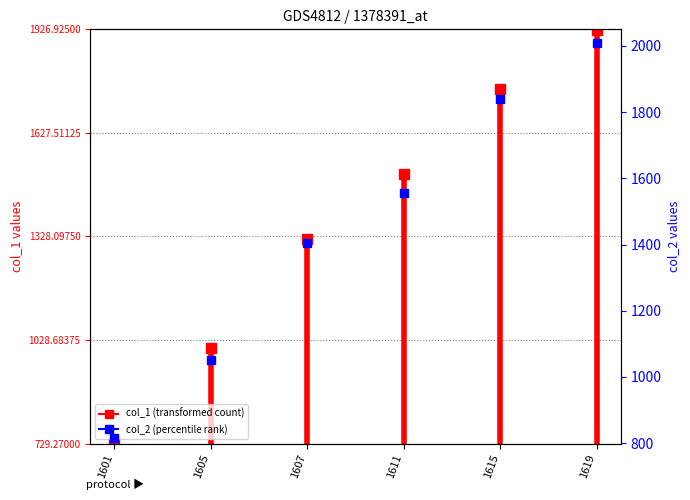

Count the values in the range 729 to 730.

2